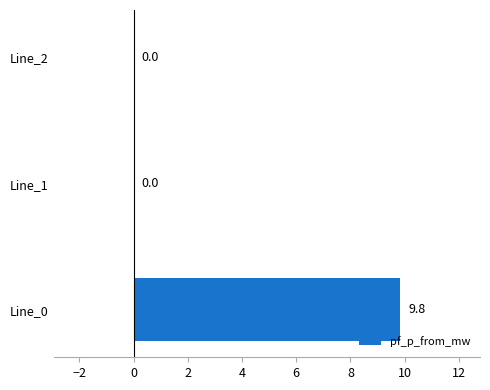

Which category has the highest value across all series?

Line_0